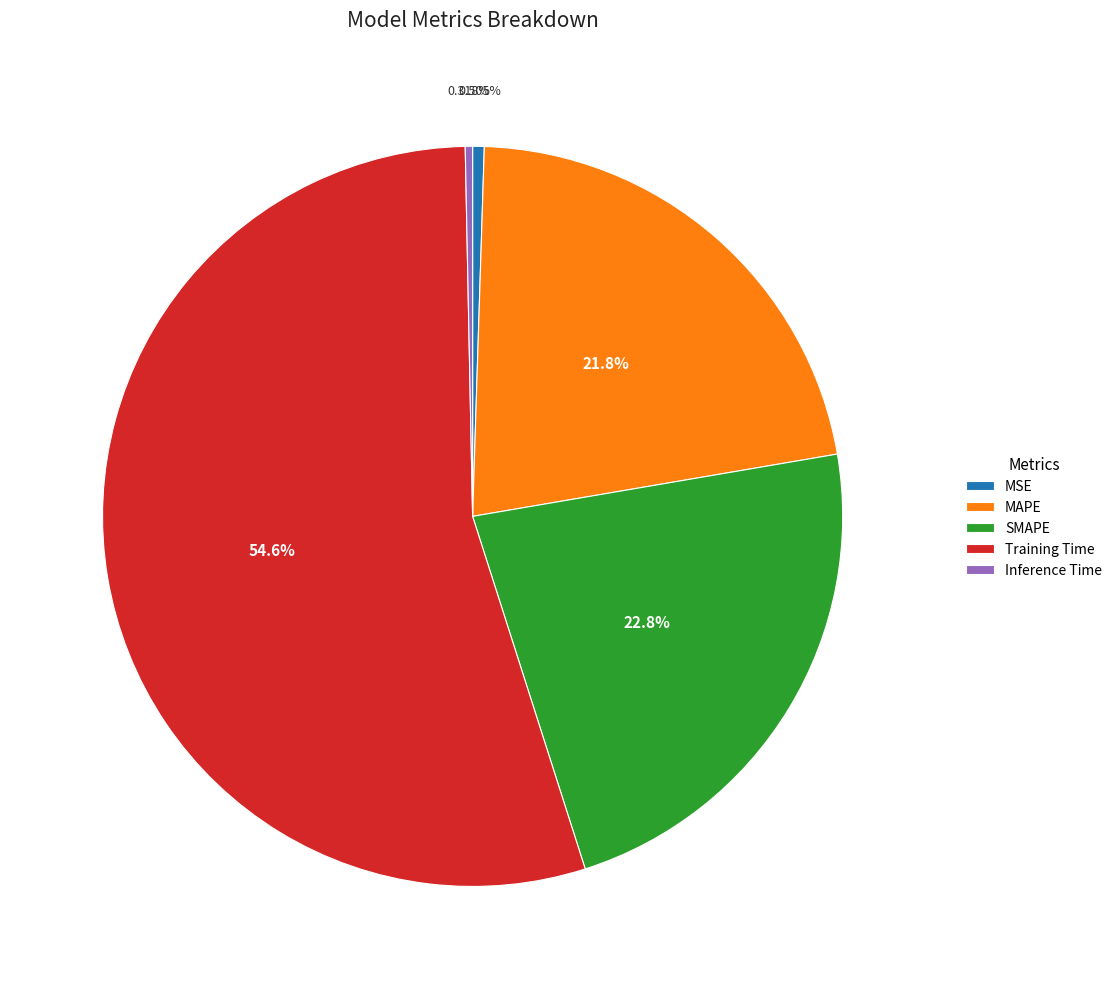

To the nearest percent, what is the average slice percentage?

20%